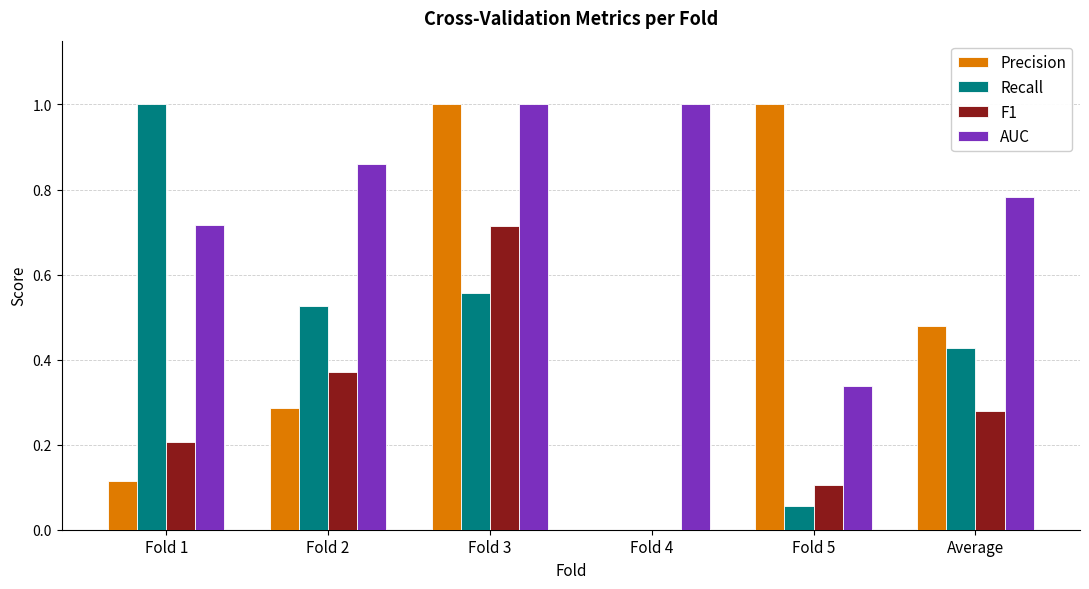

Between Fold 4 and Fold 5, which series saw the biggest shift?

Precision